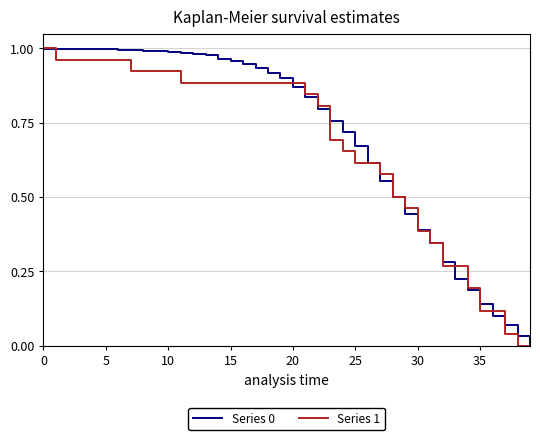

Which series has the largest range (max minus min)?

Series 1